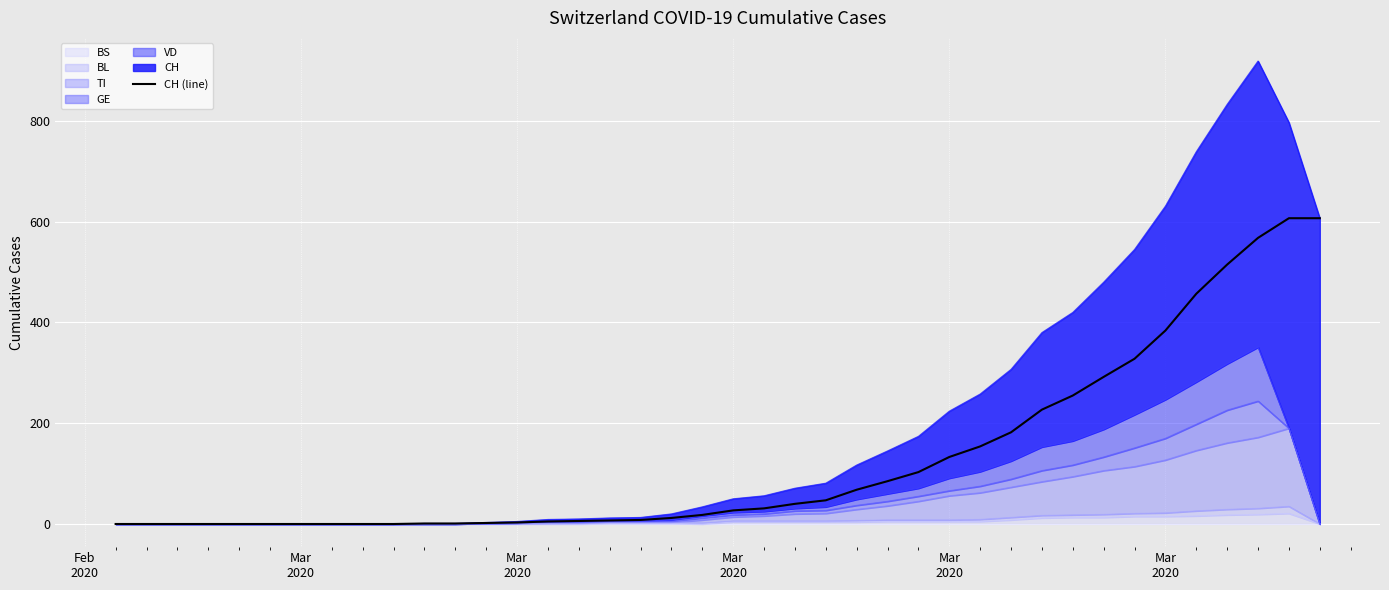

What is the maximum value shown in the chart?

607